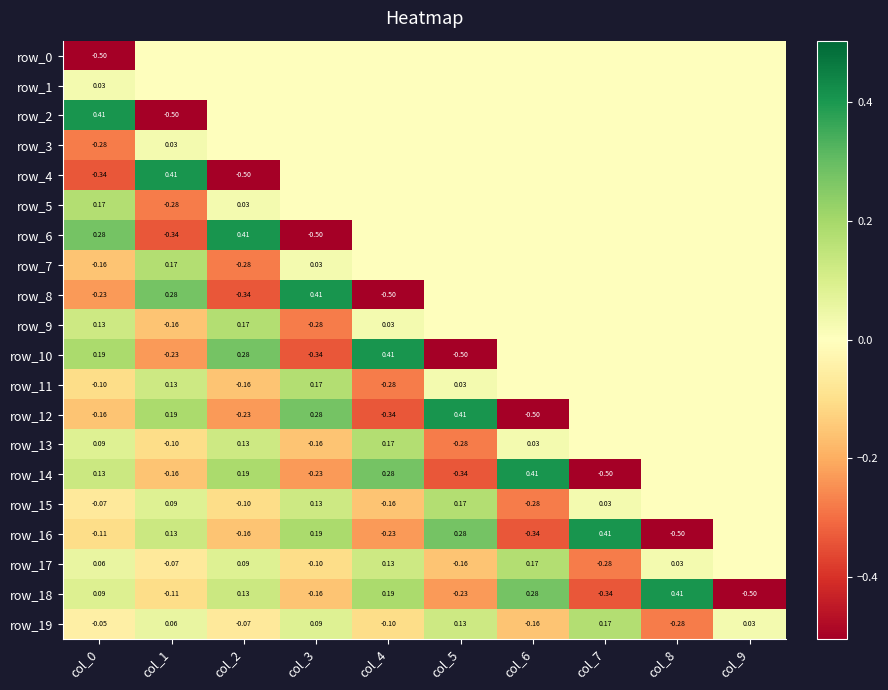

Reading left to right, list all the values displayed in this chart.

row_0: col_0=-0.5	col_1=0.0	col_2=0.0	col_3=0.0	col_4=0.0	col_5=0.0	col_6=0.0	col_7=0.0	col_8=0.0	col_9=0.0
row_1: col_0=0.0	col_1=0.0	col_2=0.0	col_3=0.0	col_4=0.0	col_5=0.0	col_6=0.0	col_7=0.0	col_8=0.0	col_9=0.0
row_2: col_0=0.4	col_1=-0.5	col_2=0.0	col_3=0.0	col_4=0.0	col_5=0.0	col_6=0.0	col_7=0.0	col_8=0.0	col_9=0.0
row_3: col_0=-0.3	col_1=0.0	col_2=0.0	col_3=0.0	col_4=0.0	col_5=0.0	col_6=0.0	col_7=0.0	col_8=0.0	col_9=0.0
row_4: col_0=-0.3	col_1=0.4	col_2=-0.5	col_3=0.0	col_4=0.0	col_5=0.0	col_6=0.0	col_7=0.0	col_8=0.0	col_9=0.0
row_5: col_0=0.2	col_1=-0.3	col_2=0.0	col_3=0.0	col_4=0.0	col_5=0.0	col_6=0.0	col_7=0.0	col_8=0.0	col_9=0.0
row_6: col_0=0.3	col_1=-0.3	col_2=0.4	col_3=-0.5	col_4=0.0	col_5=0.0	col_6=0.0	col_7=0.0	col_8=0.0	col_9=0.0
row_7: col_0=-0.2	col_1=0.2	col_2=-0.3	col_3=0.0	col_4=0.0	col_5=0.0	col_6=0.0	col_7=0.0	col_8=0.0	col_9=0.0
row_8: col_0=-0.2	col_1=0.3	col_2=-0.3	col_3=0.4	col_4=-0.5	col_5=0.0	col_6=0.0	col_7=0.0	col_8=0.0	col_9=0.0
row_9: col_0=0.1	col_1=-0.2	col_2=0.2	col_3=-0.3	col_4=0.0	col_5=0.0	col_6=0.0	col_7=0.0	col_8=0.0	col_9=0.0
row_10: col_0=0.2	col_1=-0.2	col_2=0.3	col_3=-0.3	col_4=0.4	col_5=-0.5	col_6=0.0	col_7=0.0	col_8=0.0	col_9=0.0
row_11: col_0=-0.1	col_1=0.1	col_2=-0.2	col_3=0.2	col_4=-0.3	col_5=0.0	col_6=0.0	col_7=0.0	col_8=0.0	col_9=0.0
row_12: col_0=-0.2	col_1=0.2	col_2=-0.2	col_3=0.3	col_4=-0.3	col_5=0.4	col_6=-0.5	col_7=0.0	col_8=0.0	col_9=0.0
row_13: col_0=0.1	col_1=-0.1	col_2=0.1	col_3=-0.2	col_4=0.2	col_5=-0.3	col_6=0.0	col_7=0.0	col_8=0.0	col_9=0.0
row_14: col_0=0.1	col_1=-0.2	col_2=0.2	col_3=-0.2	col_4=0.3	col_5=-0.3	col_6=0.4	col_7=-0.5	col_8=0.0	col_9=0.0
row_15: col_0=-0.1	col_1=0.1	col_2=-0.1	col_3=0.1	col_4=-0.2	col_5=0.2	col_6=-0.3	col_7=0.0	col_8=0.0	col_9=0.0
row_16: col_0=-0.1	col_1=0.1	col_2=-0.2	col_3=0.2	col_4=-0.2	col_5=0.3	col_6=-0.3	col_7=0.4	col_8=-0.5	col_9=0.0
row_17: col_0=0.1	col_1=-0.1	col_2=0.1	col_3=-0.1	col_4=0.1	col_5=-0.2	col_6=0.2	col_7=-0.3	col_8=0.0	col_9=0.0
row_18: col_0=0.1	col_1=-0.1	col_2=0.1	col_3=-0.2	col_4=0.2	col_5=-0.2	col_6=0.3	col_7=-0.3	col_8=0.4	col_9=-0.5
row_19: col_0=-0.0	col_1=0.1	col_2=-0.1	col_3=0.1	col_4=-0.1	col_5=0.1	col_6=-0.2	col_7=0.2	col_8=-0.3	col_9=0.0